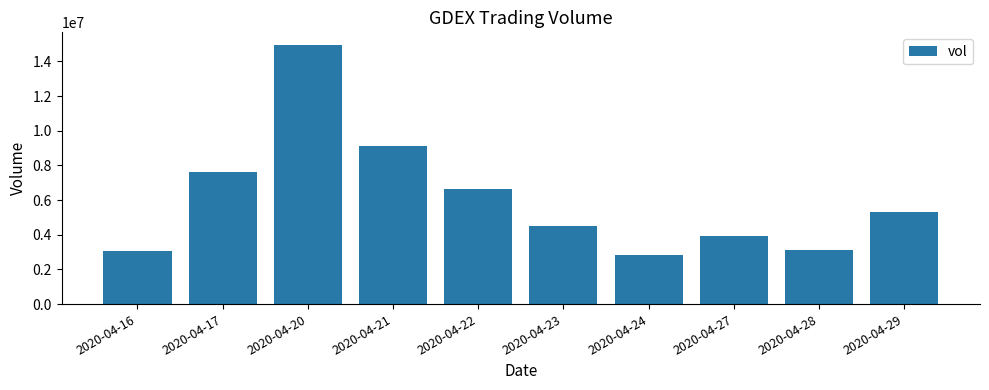

What is the minimum value shown in the chart?

2844700